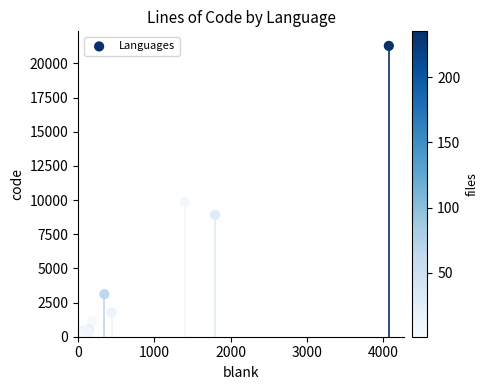

What Y value in the scatter plot is closest to 10646?

9866